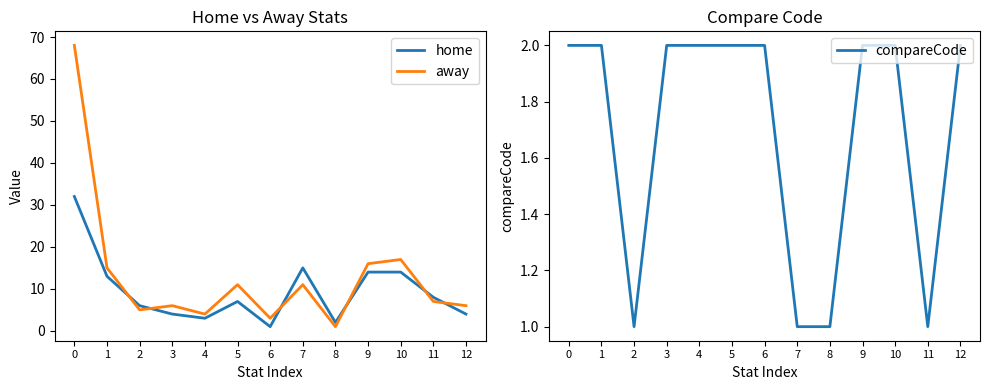

In away, how many points are lower than both neighbors (excluding endpoints)?

4